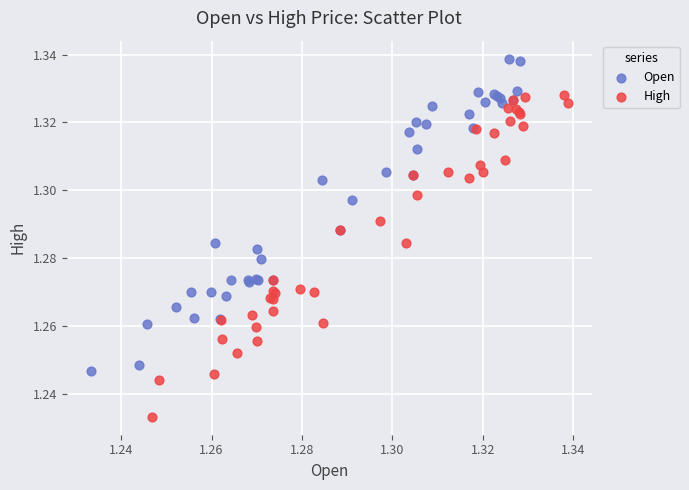

Which series reaches the minimum Y coordinate?

High